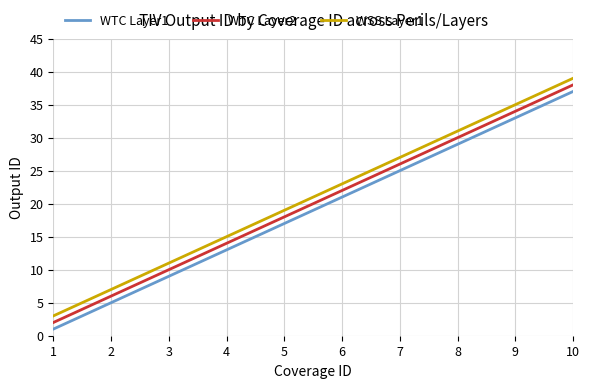

Reading left to right, extract all data points from this chart.

WTC Layer1: 1=1	2=5	3=9	4=13	5=17	6=21	7=25	8=29	9=33	10=37
WTC Layer2: 1=2	2=6	3=10	4=14	5=18	6=22	7=26	8=30	9=34	10=38
WSS Layer1: 1=3	2=7	3=11	4=15	5=19	6=23	7=27	8=31	9=35	10=39